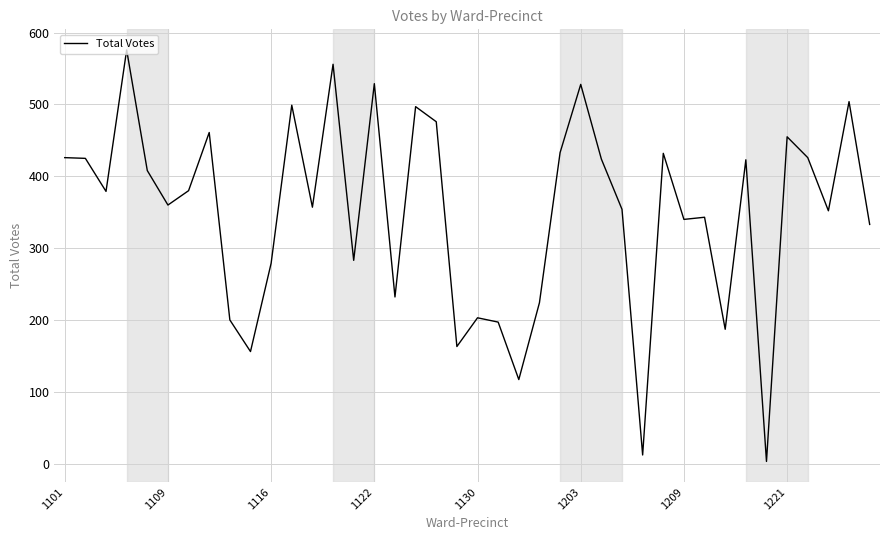

What is the difference between the maximum and minimum values?

573